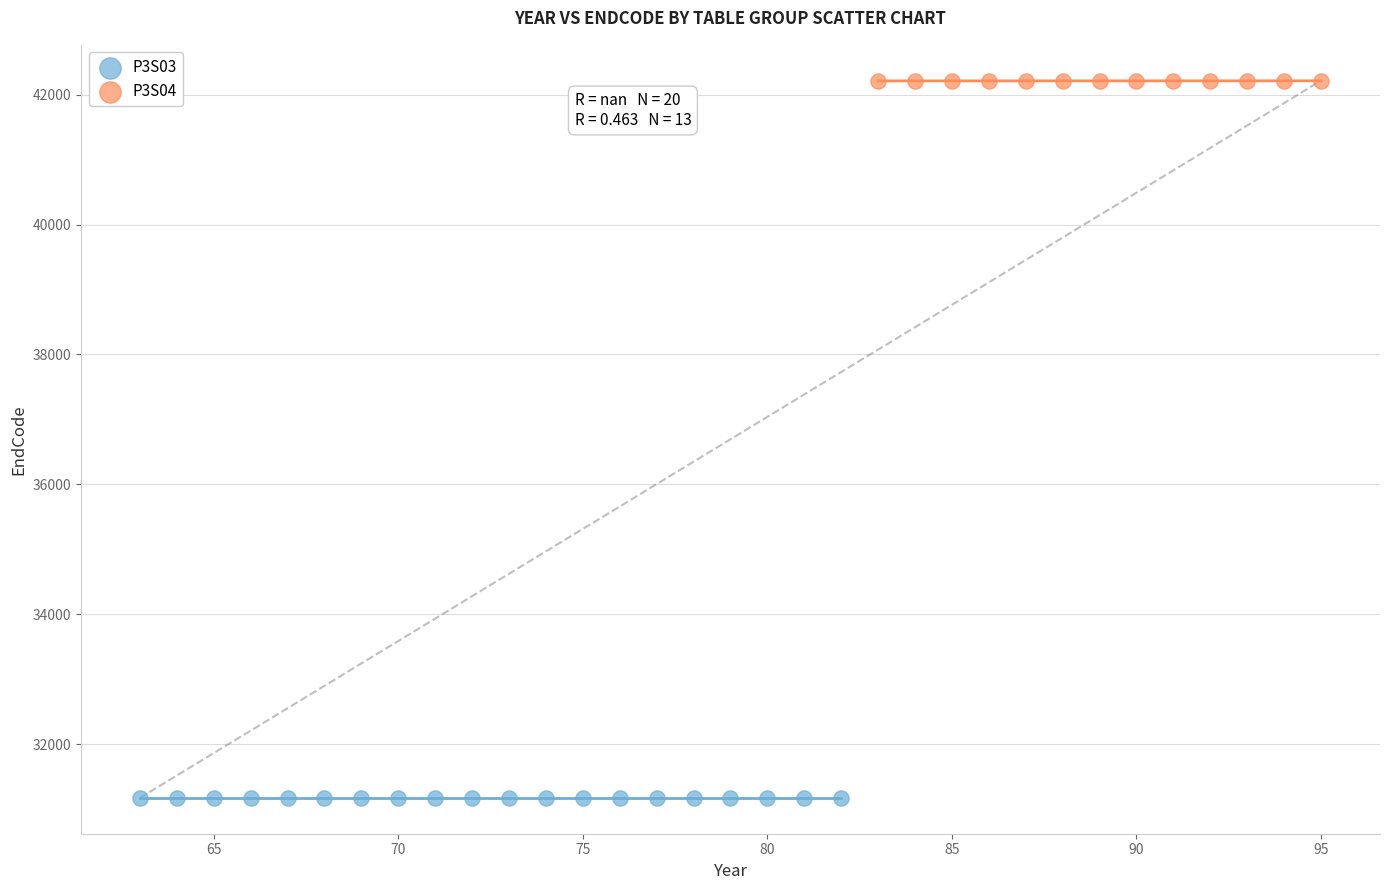

Which series contains the lowest Y value?

P3S03